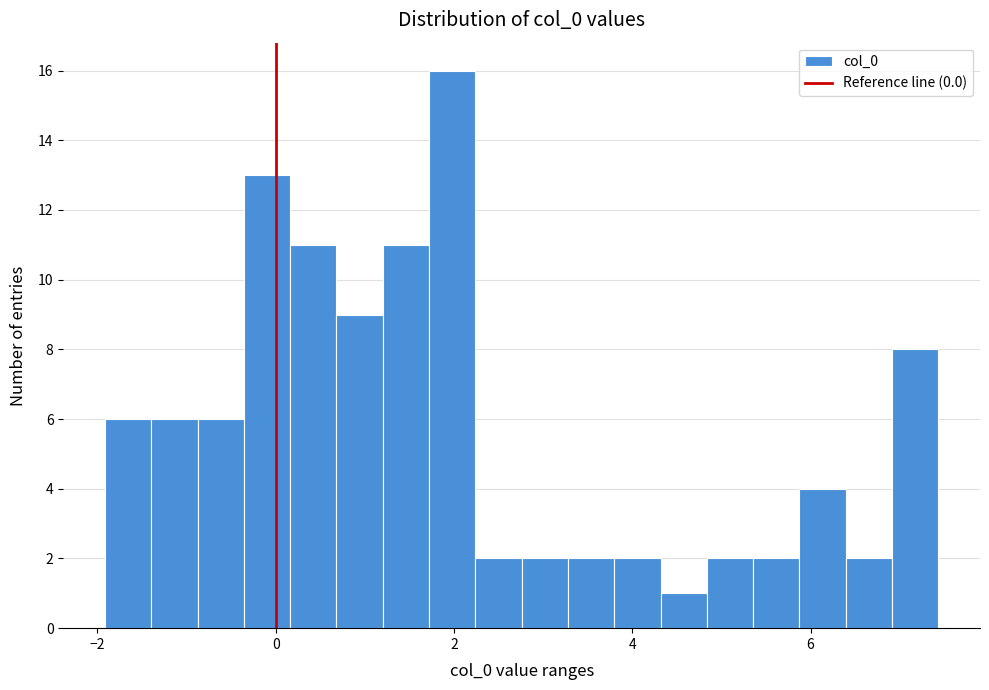

Around what value on the x-axis is the tallest bar? Give the approximate position of its centre, as read against the axis.

2.0